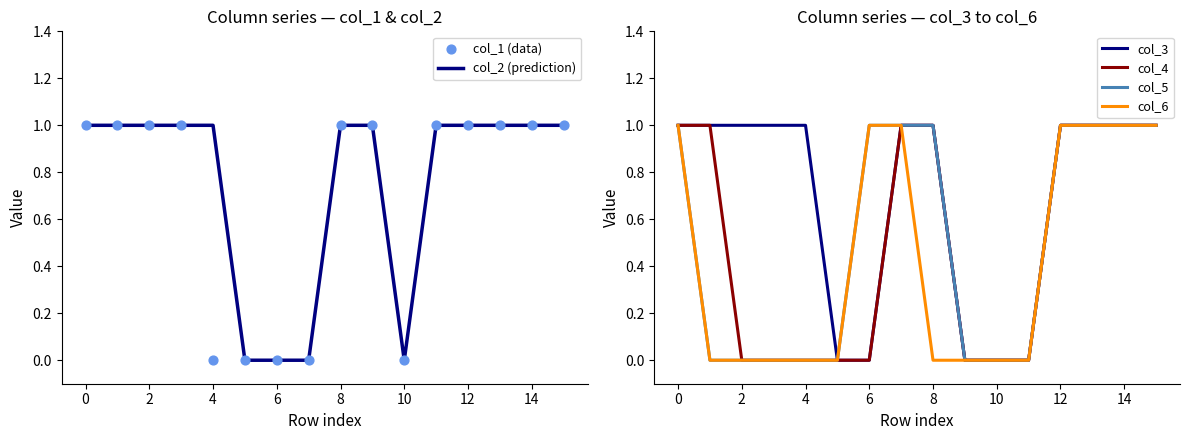

Which series reaches the minimum Y coordinate?

col_2 (prediction)